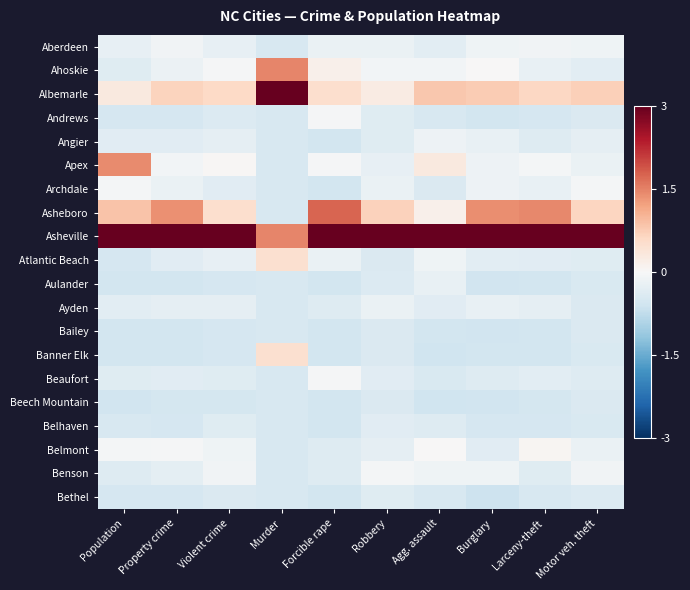

Reading right to left, what are all the values shown in this chart?

Aberdeen: Motor veh. theft=-0.1	Larceny-theft=-0.1	Burglary=-0.1	Agg. assault=-0.3	Robbery=-0.2	Forcible rape=-0.2	Murder=-0.5	Violent crime=-0.2	Property crime=-0.1	Population=-0.3
Ahoskie: Motor veh. theft=-0.3	Larceny-theft=-0.2	Burglary=0.0	Agg. assault=-0.1	Robbery=-0.1	Forcible rape=0.2	Murder=1.5	Violent crime=-0.0	Property crime=-0.2	Population=-0.4
Albemarle: Motor veh. theft=0.7	Larceny-theft=0.6	Burglary=0.8	Agg. assault=0.8	Robbery=0.3	Forcible rape=0.5	Murder=3.4	Violent crime=0.6	Property crime=0.7	Population=0.3
Andrews: Motor veh. theft=-0.4	Larceny-theft=-0.5	Burglary=-0.6	Agg. assault=-0.5	Robbery=-0.4	Forcible rape=-0.0	Murder=-0.5	Violent crime=-0.4	Property crime=-0.5	Population=-0.5
Angier: Motor veh. theft=-0.3	Larceny-theft=-0.4	Burglary=-0.2	Agg. assault=-0.2	Robbery=-0.4	Forcible rape=-0.6	Murder=-0.5	Violent crime=-0.3	Property crime=-0.3	Population=-0.3
Apex: Motor veh. theft=-0.2	Larceny-theft=-0.1	Burglary=-0.1	Agg. assault=0.3	Robbery=-0.2	Forcible rape=-0.0	Murder=-0.5	Violent crime=0.0	Property crime=-0.1	Population=1.4
Archdale: Motor veh. theft=-0.1	Larceny-theft=-0.2	Burglary=-0.2	Agg. assault=-0.4	Robbery=-0.2	Forcible rape=-0.6	Murder=-0.5	Violent crime=-0.3	Property crime=-0.2	Population=-0.1
Asheboro: Motor veh. theft=0.6	Larceny-theft=1.4	Burglary=1.4	Agg. assault=0.2	Robbery=0.7	Forcible rape=1.7	Murder=-0.5	Violent crime=0.5	Property crime=1.4	Population=0.9
Asheville: Motor veh. theft=4.1	Larceny-theft=3.9	Burglary=3.8	Agg. assault=4.1	Robbery=4.2	Forcible rape=3.7	Murder=1.5	Violent crime=4.2	Property crime=3.9	Population=3.8
Atlantic Beach: Motor veh. theft=-0.4	Larceny-theft=-0.3	Burglary=-0.3	Agg. assault=-0.1	Robbery=-0.4	Forcible rape=-0.2	Murder=0.5	Violent crime=-0.2	Property crime=-0.3	Population=-0.5
Aulander: Motor veh. theft=-0.4	Larceny-theft=-0.6	Burglary=-0.6	Agg. assault=-0.2	Robbery=-0.4	Forcible rape=-0.6	Murder=-0.5	Violent crime=-0.5	Property crime=-0.6	Population=-0.6
Ayden: Motor veh. theft=-0.4	Larceny-theft=-0.3	Burglary=-0.2	Agg. assault=-0.3	Robbery=-0.2	Forcible rape=-0.4	Murder=-0.5	Violent crime=-0.3	Property crime=-0.3	Population=-0.3
Bailey: Motor veh. theft=-0.4	Larceny-theft=-0.5	Burglary=-0.6	Agg. assault=-0.6	Robbery=-0.4	Forcible rape=-0.6	Murder=-0.5	Violent crime=-0.5	Property crime=-0.5	Population=-0.6
Banner Elk: Motor veh. theft=-0.4	Larceny-theft=-0.5	Burglary=-0.6	Agg. assault=-0.6	Robbery=-0.4	Forcible rape=-0.6	Murder=0.5	Violent crime=-0.5	Property crime=-0.5	Population=-0.5
Beaufort: Motor veh. theft=-0.4	Larceny-theft=-0.3	Burglary=-0.4	Agg. assault=-0.4	Robbery=-0.3	Forcible rape=-0.0	Murder=-0.5	Violent crime=-0.4	Property crime=-0.3	Population=-0.4
Beech Mountain: Motor veh. theft=-0.4	Larceny-theft=-0.5	Burglary=-0.6	Agg. assault=-0.6	Robbery=-0.4	Forcible rape=-0.6	Murder=-0.5	Violent crime=-0.5	Property crime=-0.5	Population=-0.6
Belhaven: Motor veh. theft=-0.4	Larceny-theft=-0.5	Burglary=-0.5	Agg. assault=-0.4	Robbery=-0.3	Forcible rape=-0.6	Murder=-0.5	Violent crime=-0.4	Property crime=-0.5	Population=-0.5
Belmont: Motor veh. theft=-0.2	Larceny-theft=0.1	Burglary=-0.3	Agg. assault=0.0	Robbery=-0.3	Forcible rape=-0.4	Murder=-0.5	Violent crime=-0.1	Property crime=-0.0	Population=-0.1
Benson: Motor veh. theft=-0.1	Larceny-theft=-0.4	Burglary=-0.1	Agg. assault=-0.1	Robbery=-0.1	Forcible rape=-0.4	Murder=-0.5	Violent crime=-0.1	Property crime=-0.3	Population=-0.4
Bethel: Motor veh. theft=-0.4	Larceny-theft=-0.5	Burglary=-0.6	Agg. assault=-0.5	Robbery=-0.4	Forcible rape=-0.6	Murder=-0.5	Violent crime=-0.4	Property crime=-0.5	Population=-0.5